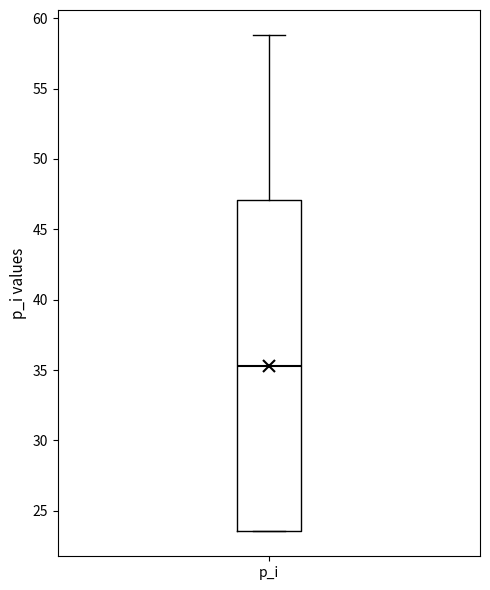

Transcribe this box plot: give where the median line is, the range the box spans, and where the two whiskers end, as read against the y-axis. The values are not printed on the chart, so give them approximately, as read against the axis.

median 35.5, box 23.5 to 47.0, whiskers 23.5 to 59.0